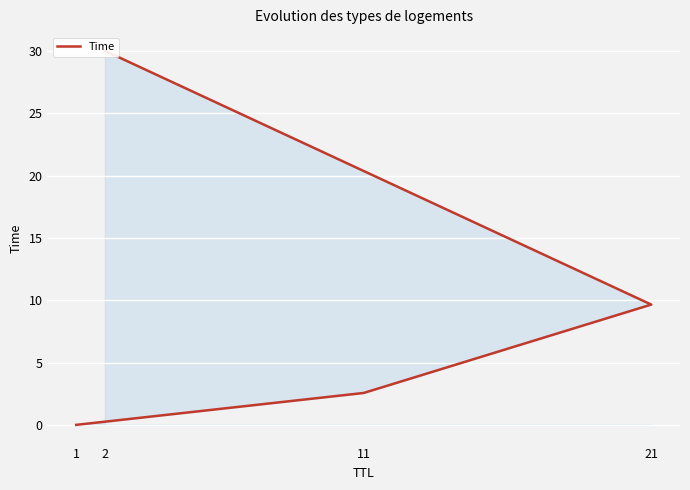

Which has a higher value, 1 or 2?

2